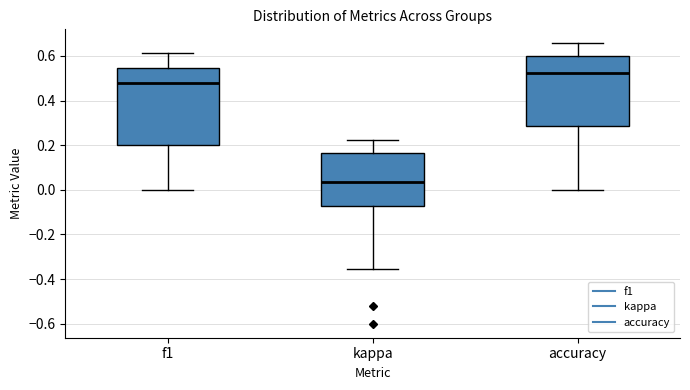

Reading left to right, transcribe this box plot: for each box, give where its median line is, the range the box spans, and where its two whiskers end, as read against the y-axis. The values are not printed on the chart, so give them approximately, as read against the axis.

f1: median 0.48, box 0.20 to 0.54, whiskers 0.00 to 0.62
kappa: median 0.04, box -0.08 to 0.16, whiskers -0.36 to 0.22
accuracy: median 0.52, box 0.28 to 0.60, whiskers 0.00 to 0.66